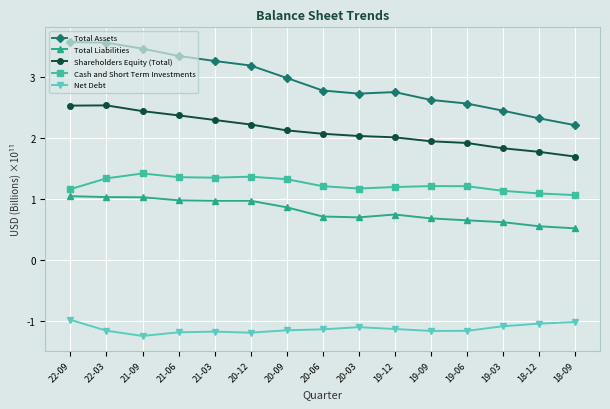

List the series in order of their peak value, highest first.

Total Assets, Shareholders Equity (Total), Cash and Short Term Investments, Total Liabilities, Net Debt